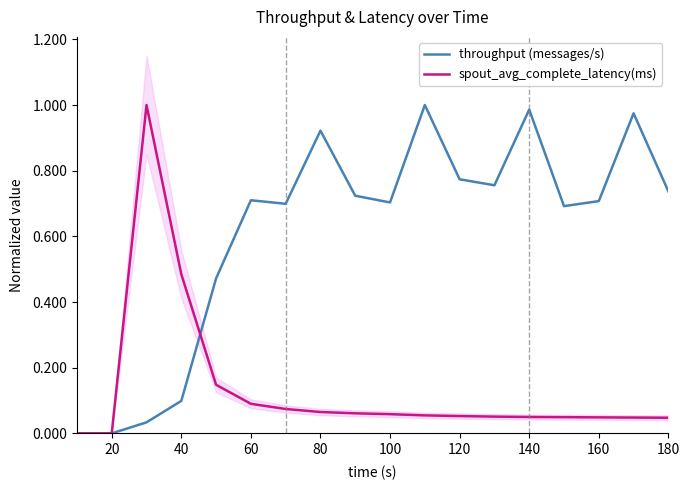

Is it true that throughput (messages/s) equals 0.1 at 40?

True